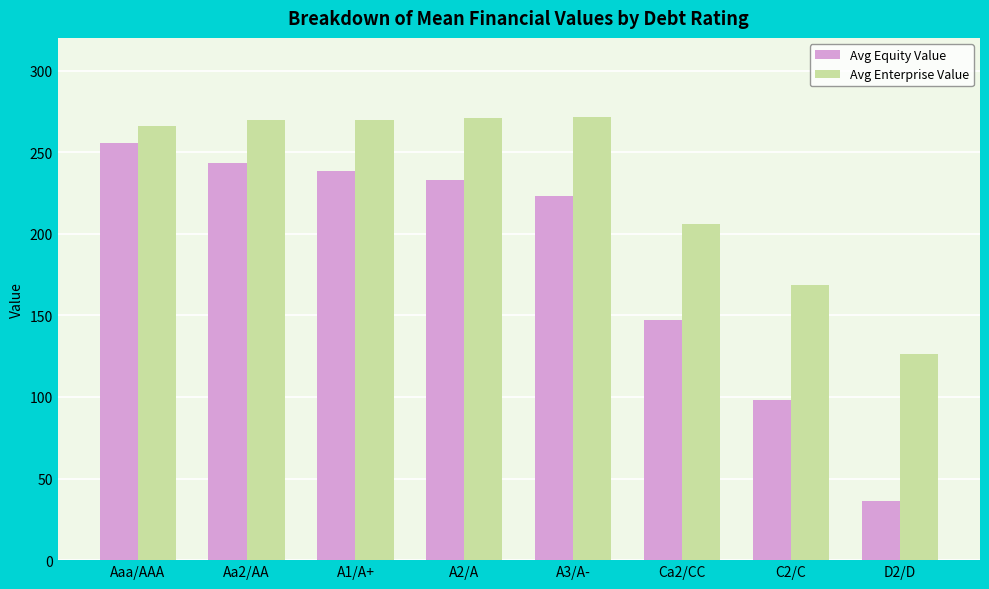

What is the difference between the highest and lowest values at Aaa/AAA?

10.7